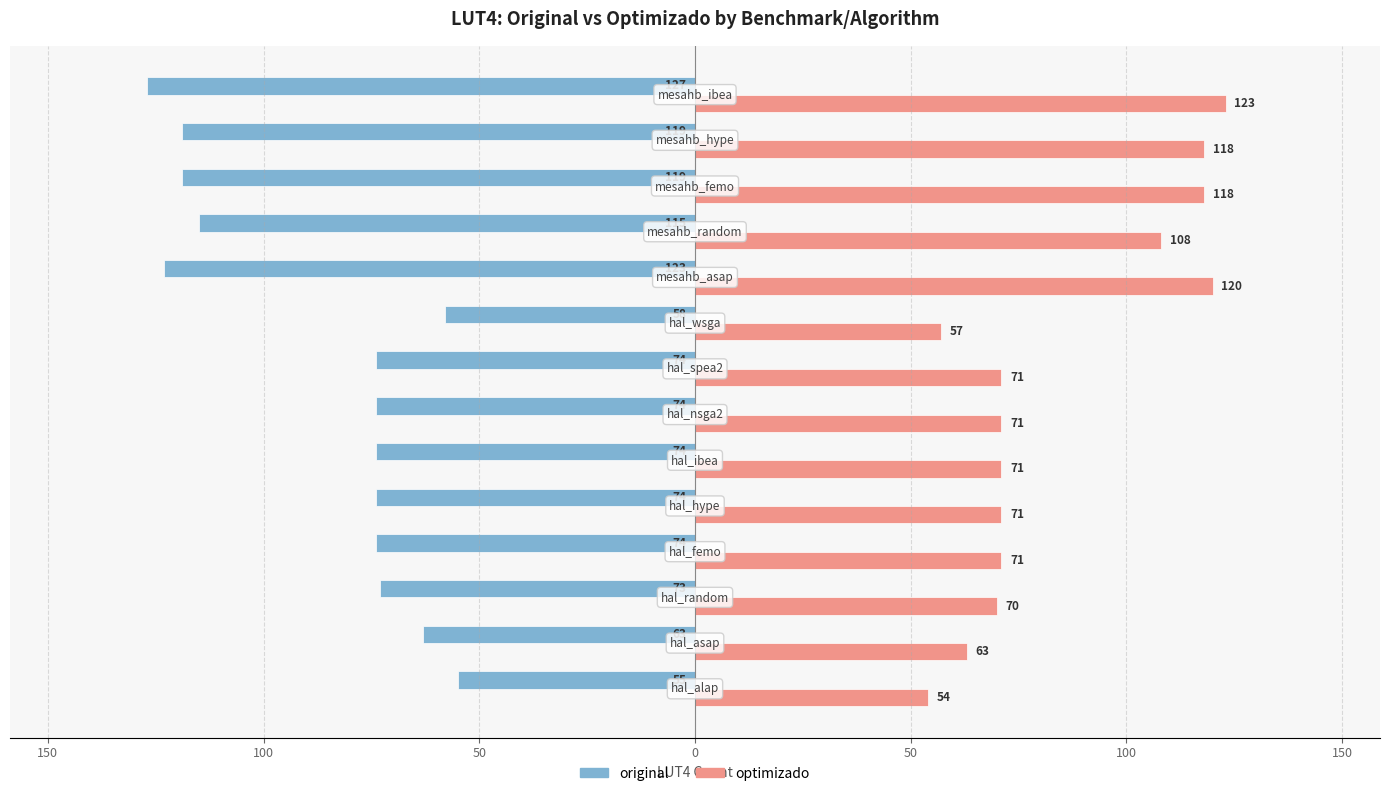

What are all the series names shown in the legend?

original, optimizado